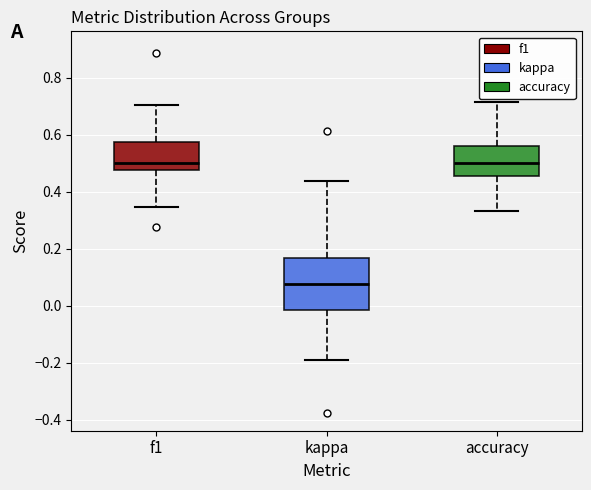

Which box is the tallest, from its lower edge to its upper edge?

kappa